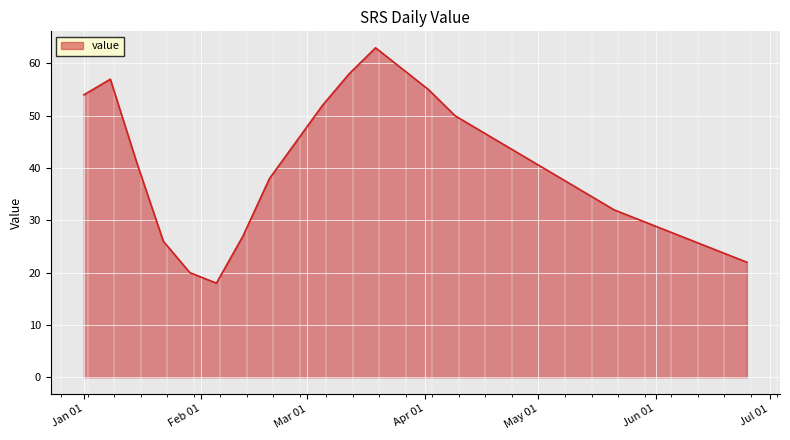

What is the difference between the maximum and minimum values?

45